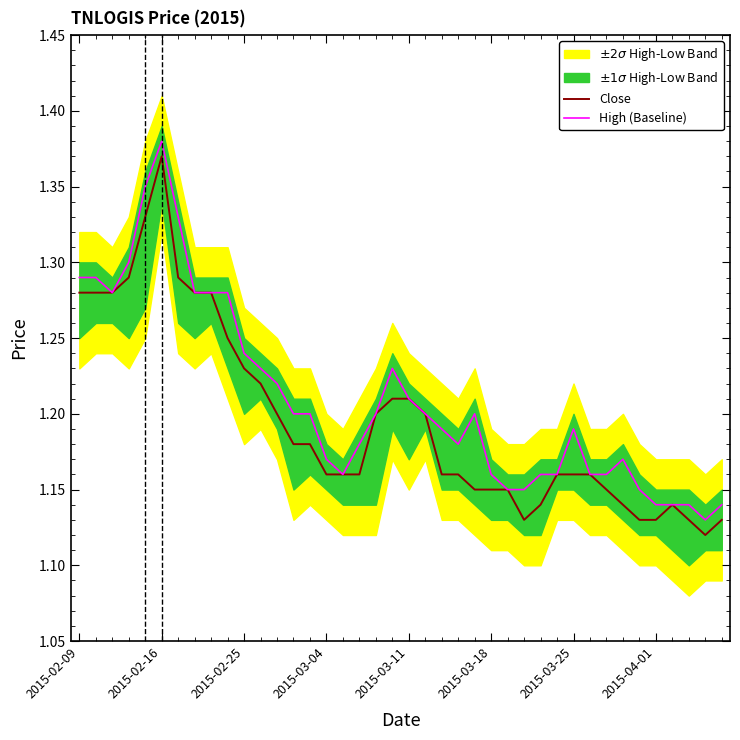

Does the chart display data point markers on the line(s)?

No